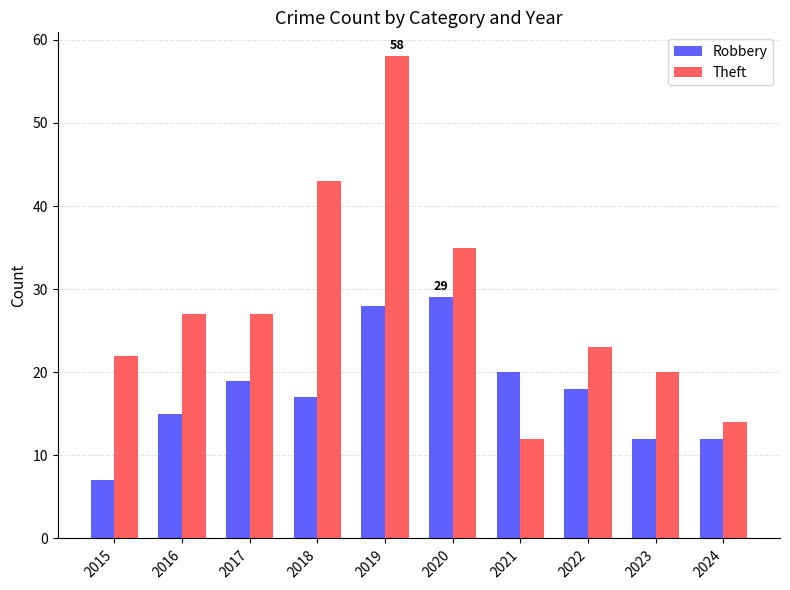

How many series are shown in this chart?

2